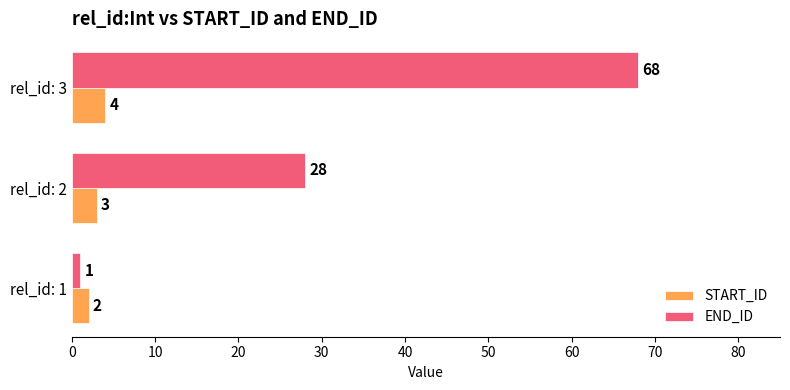

Count the number of data series in this chart.

2